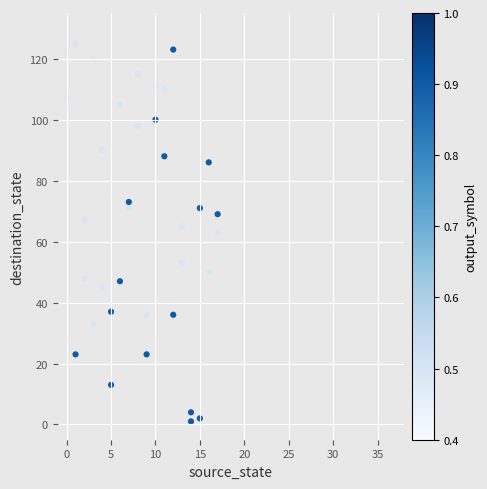

What is the range of X values (max minus min)?

17